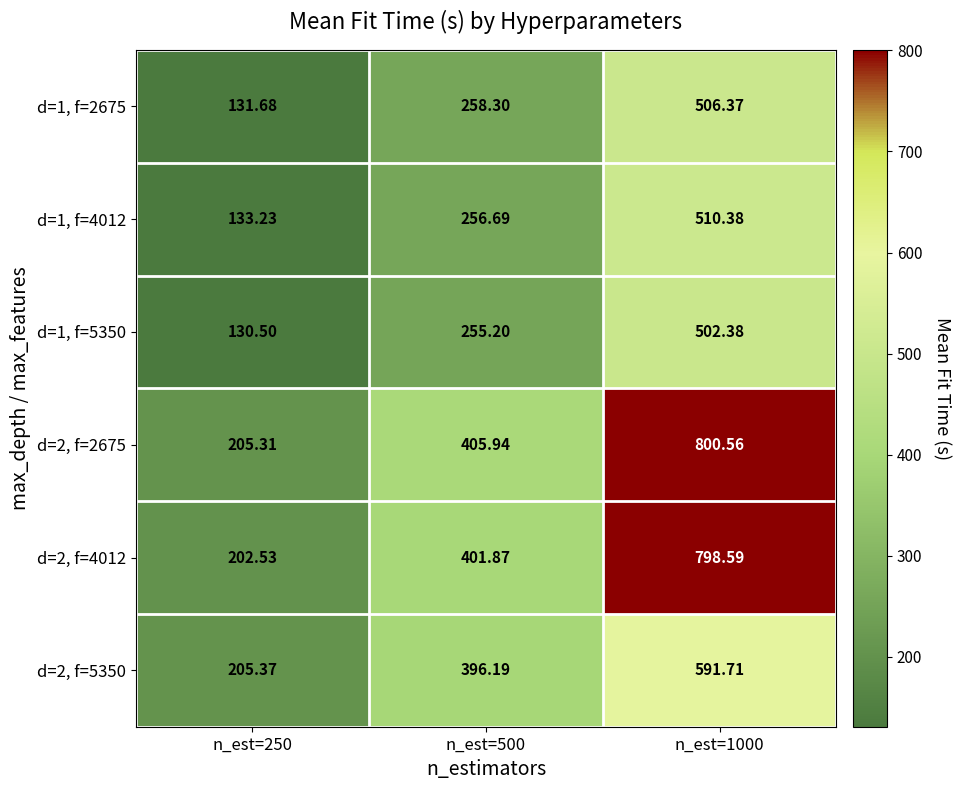

What is the spread (max minus min) of values at n_est=250?

74.9